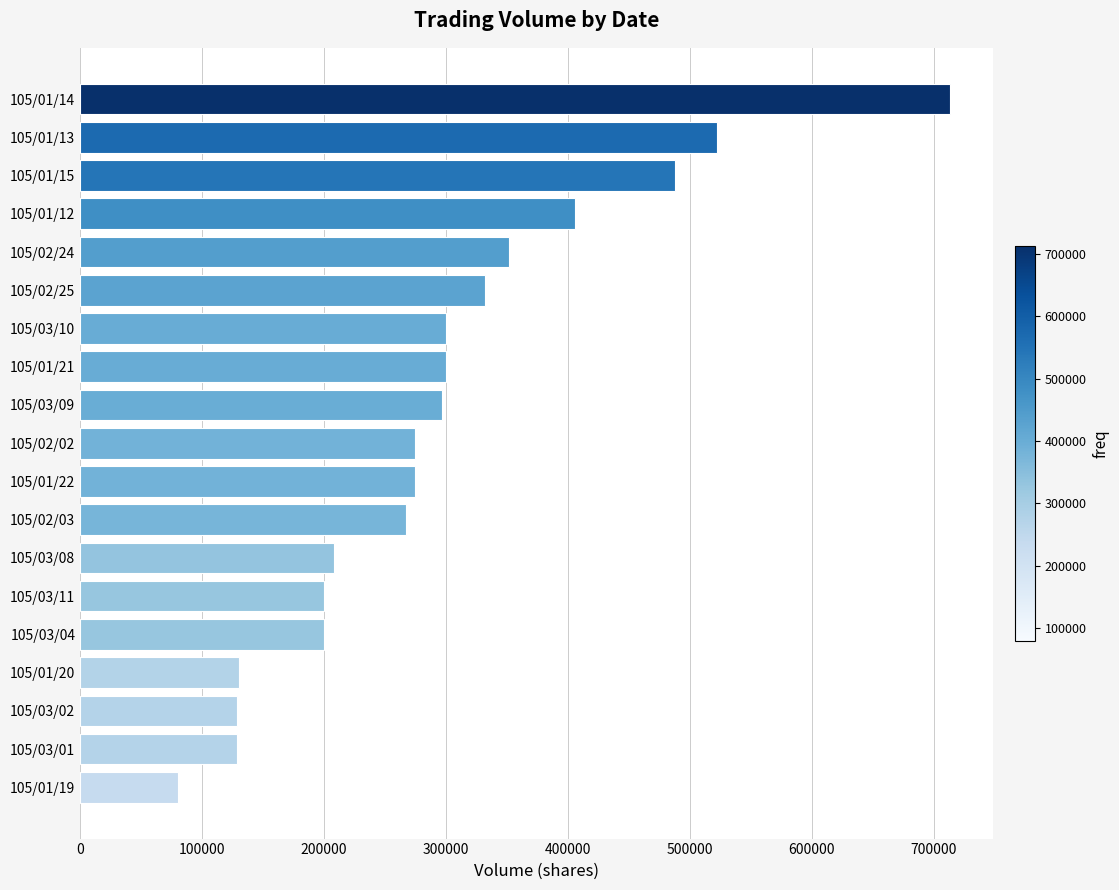

Where is the data nearest to the value 396500?

105/01/12